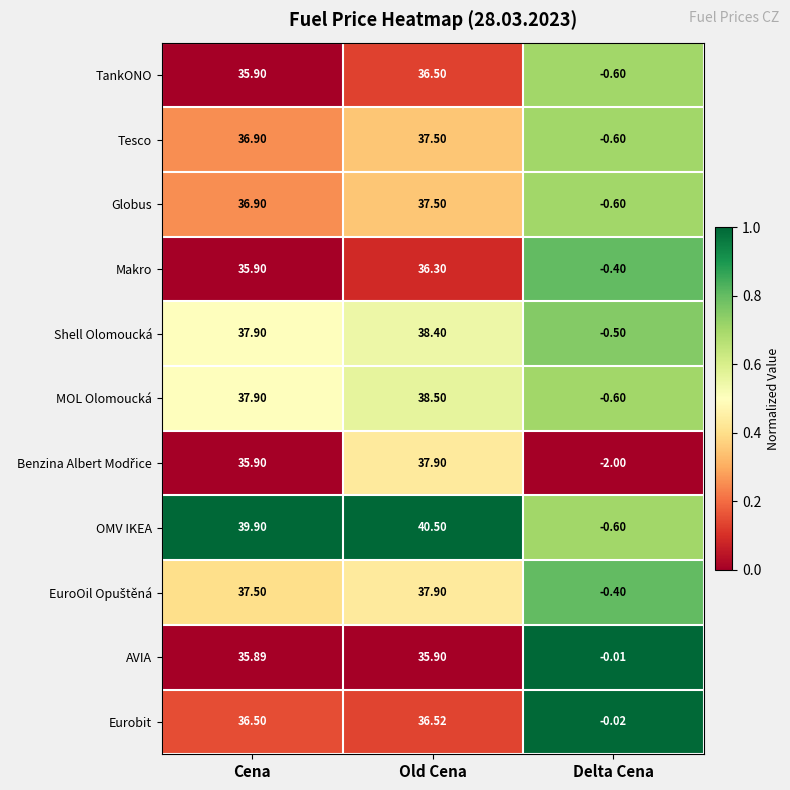

Where does the Shell Olomoucká series first go above 37?

Cena